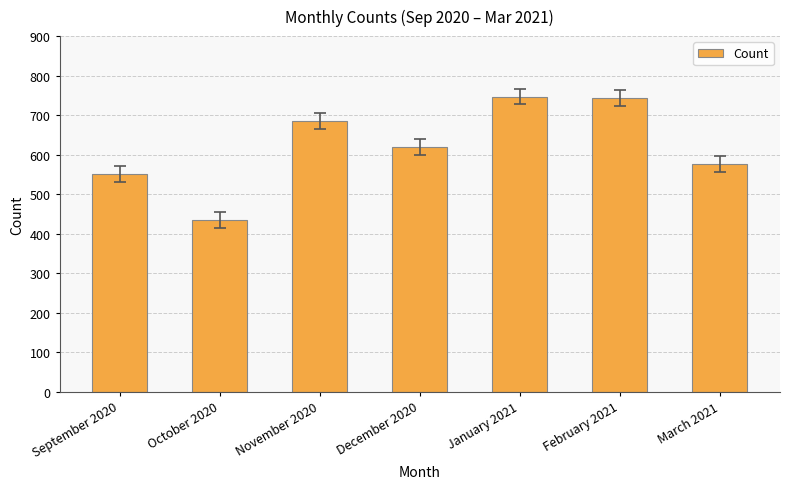

What is the change in value from October 2020 to January 2021?

+313